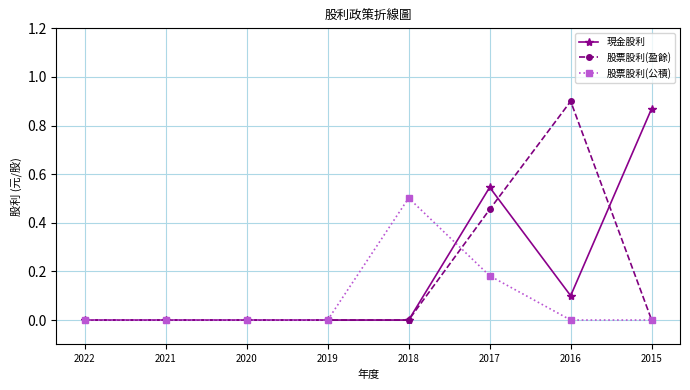

List the series in order of their peak value, highest first.

股票股利(盈餘), 現金股利, 股票股利(公積)